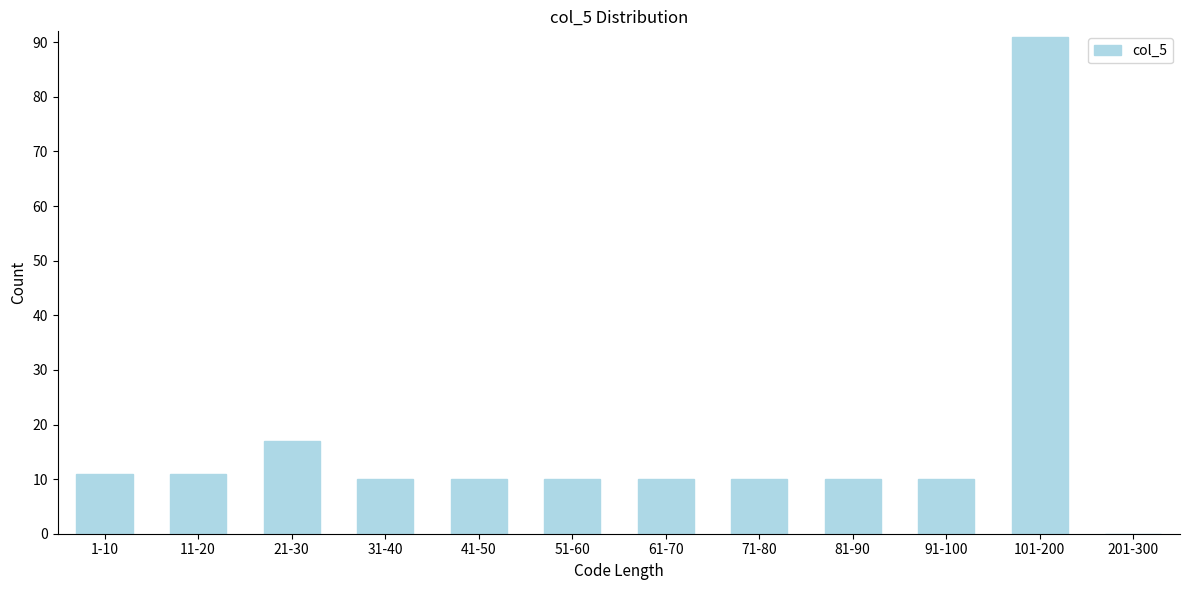

Reading right to left, what are all the values shown in this chart?

201-300=0	101-200=91	91-100=10	81-90=10	71-80=10	61-70=10	51-60=10	41-50=10	31-40=10	21-30=17	11-20=11	1-10=11